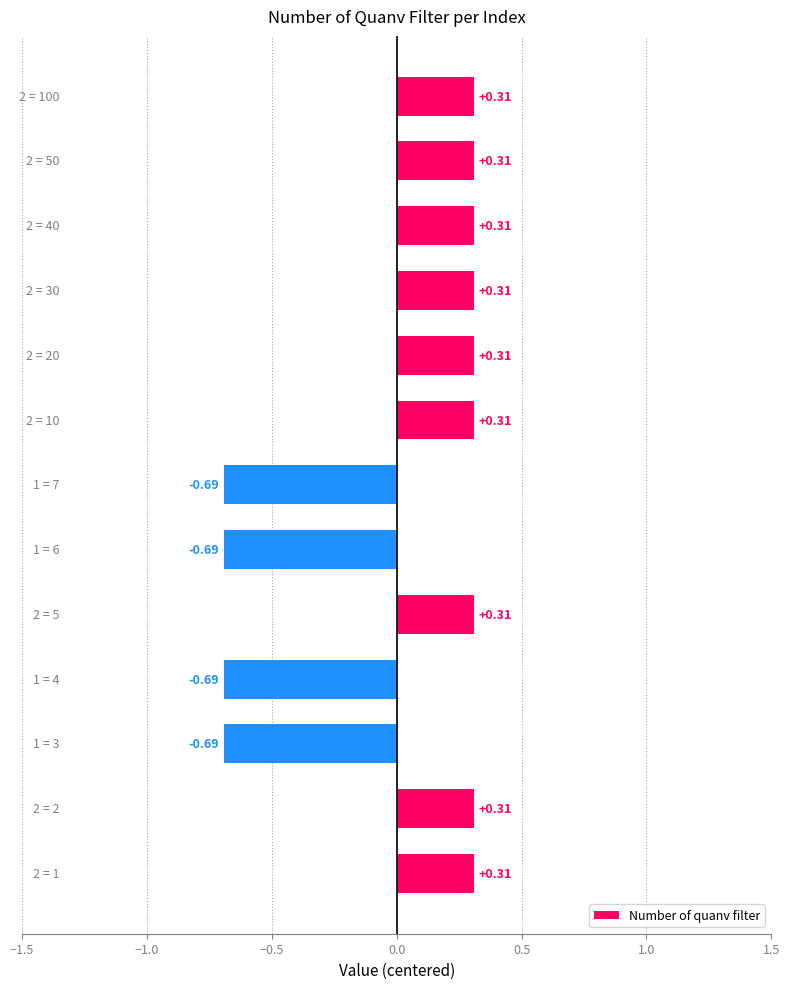

What is the difference between the maximum and minimum values?

1.0